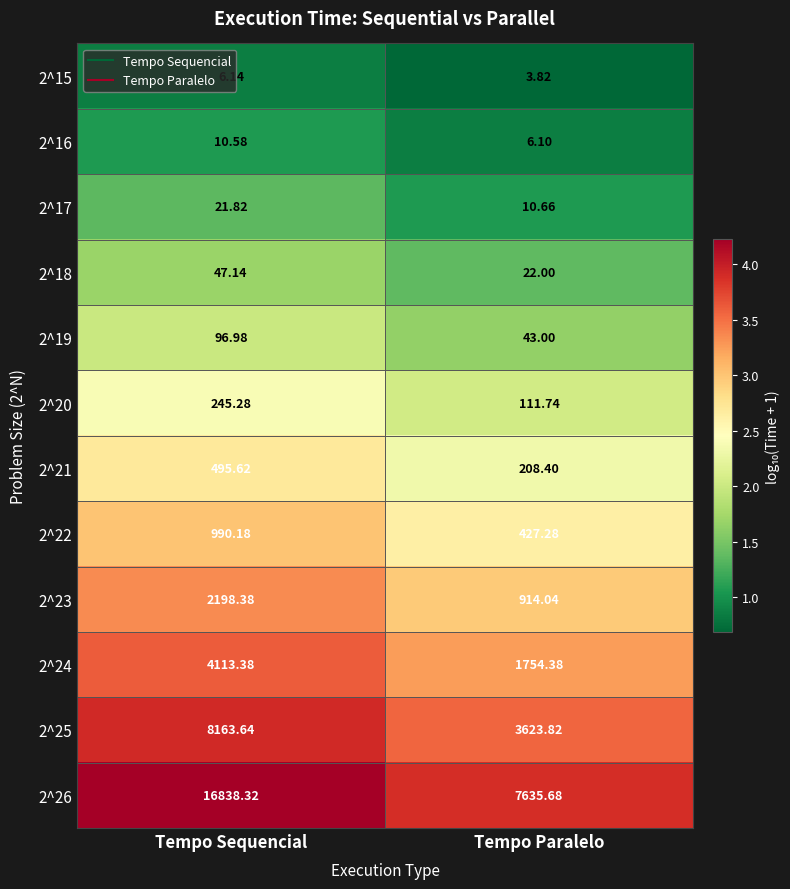

List the labels in order of 2^26 value, largest first.

Tempo Sequencial, Tempo Paralelo